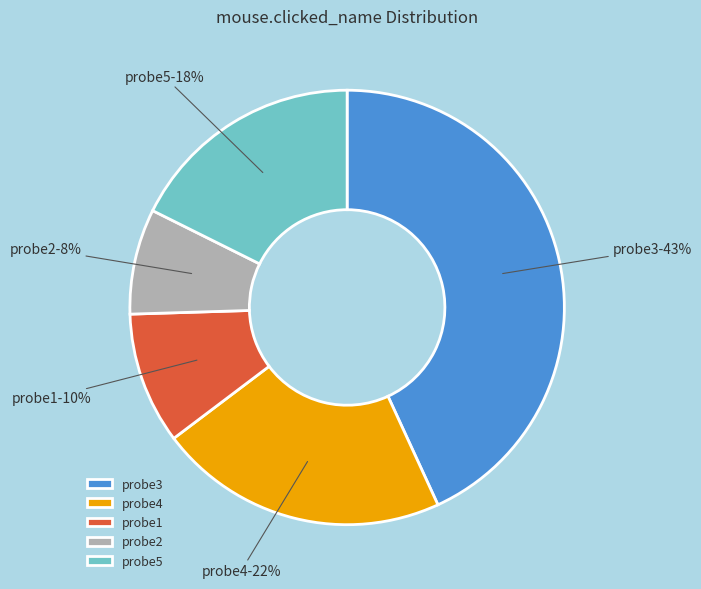

Which category has the smallest portion of the pie?

probe2